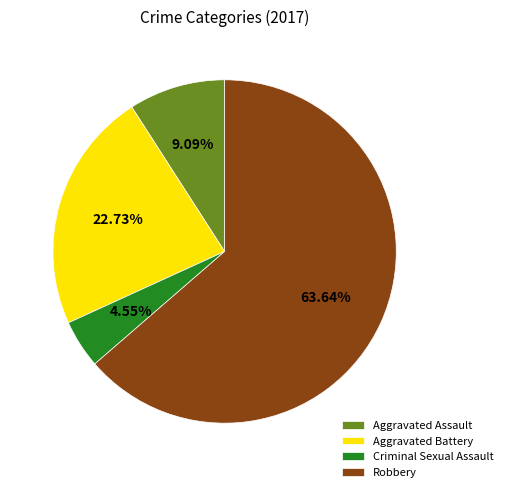

Which has a higher value, Aggravated Battery or Criminal Sexual Assault?

Aggravated Battery